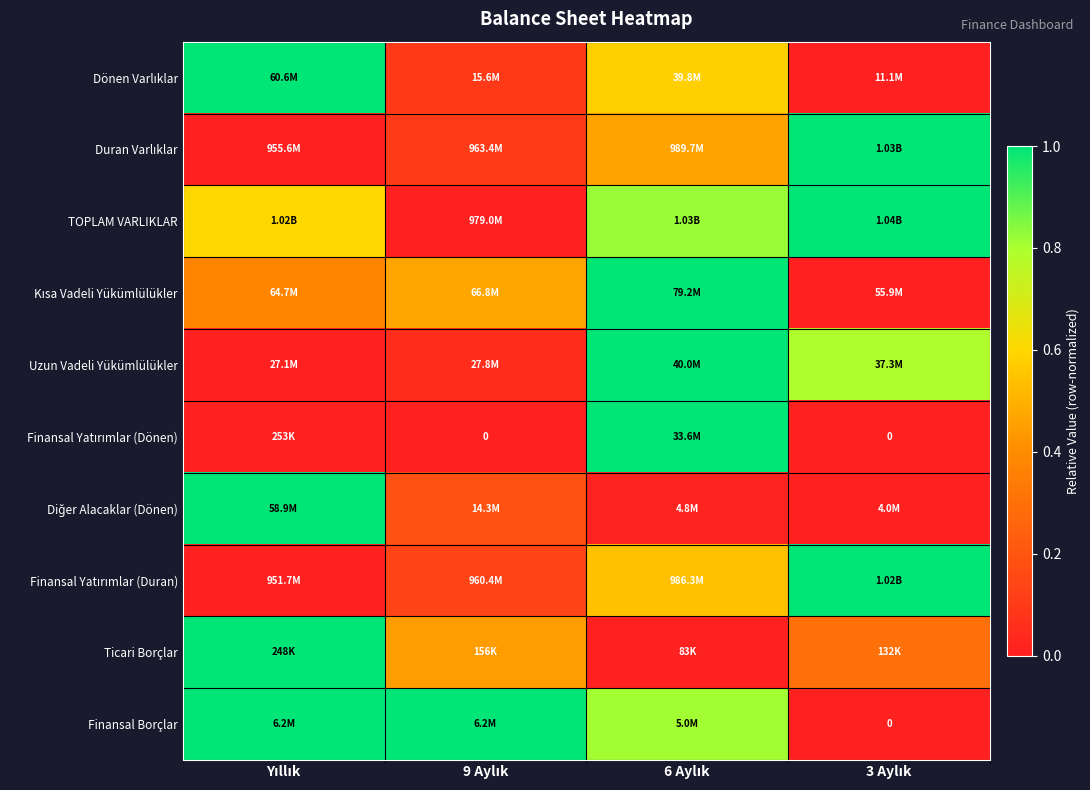

Where is Finansal Borçlar nearest to the value 0?

3 Aylık